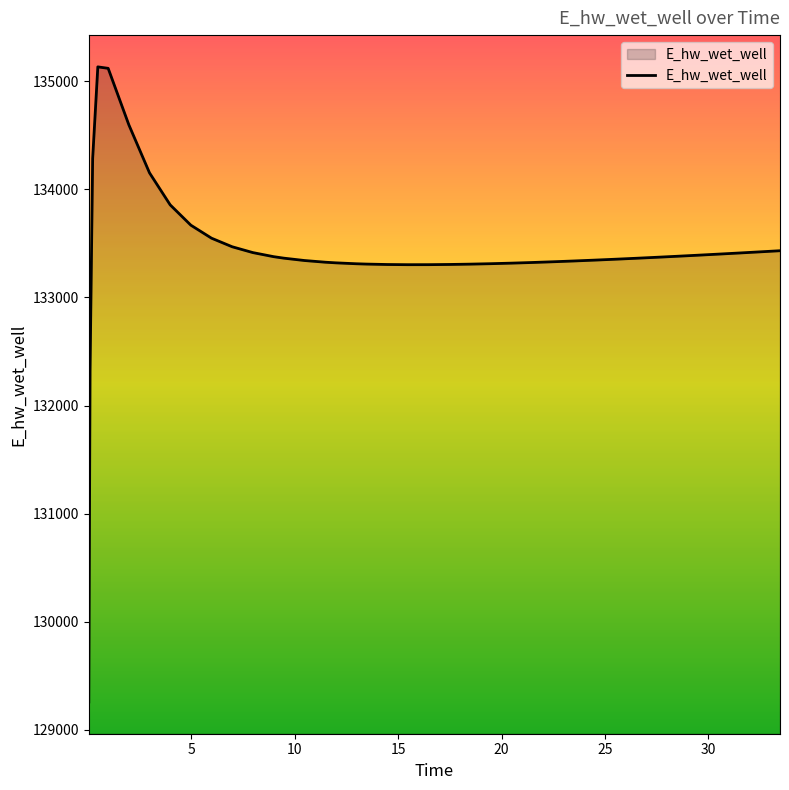

What is the maximum value shown in the chart?

135133.4